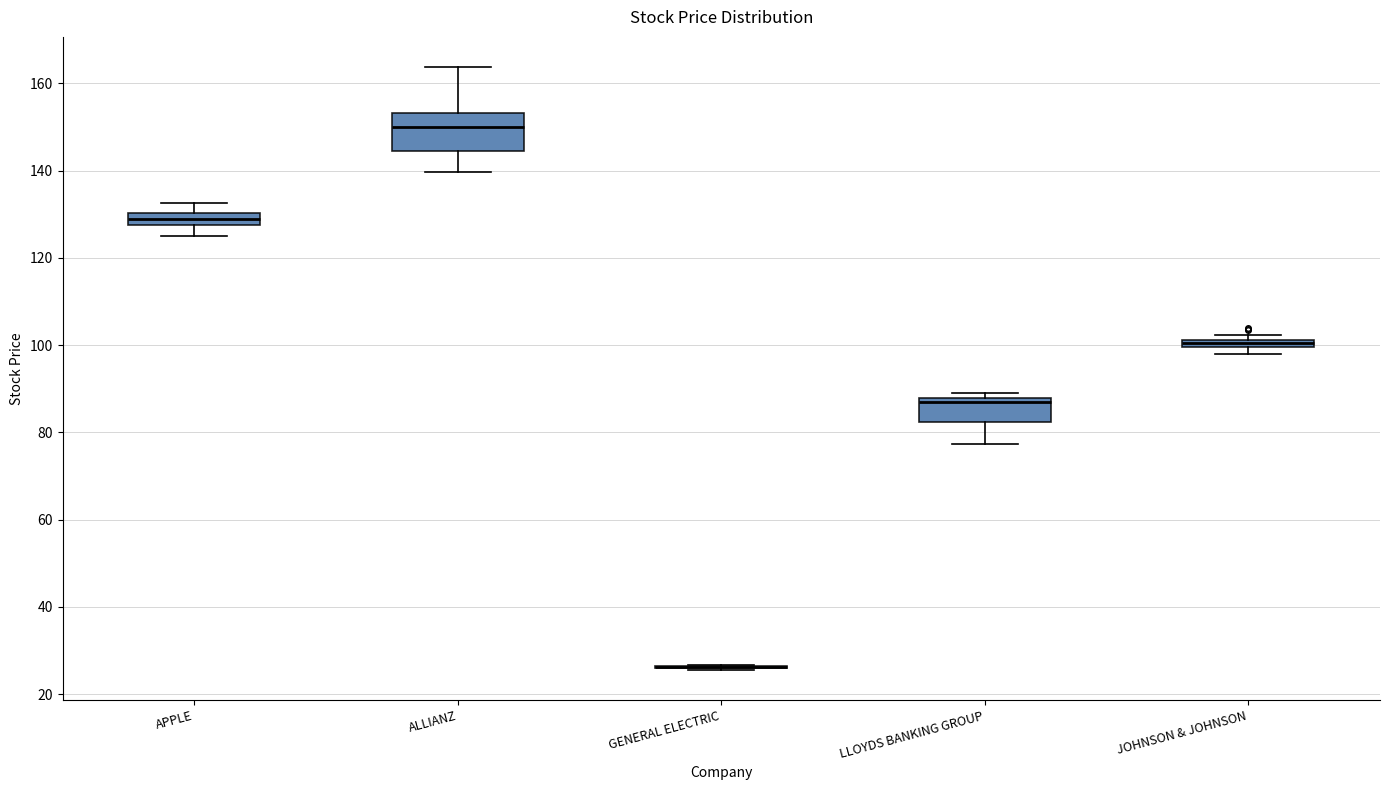

Comparing the boxes themselves (not the whiskers), which one is the tallest?

ALLIANZ